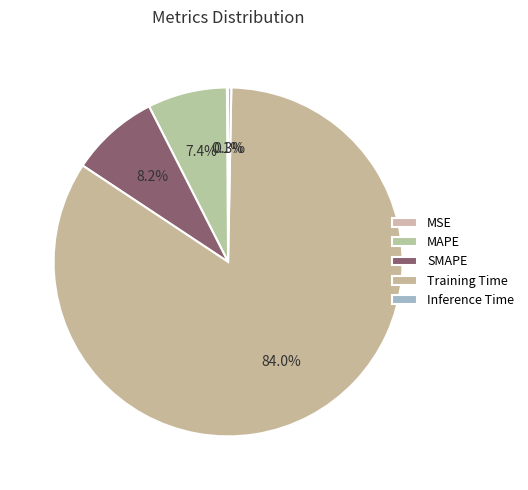

To the nearest percent, what is the difference between the largest and smallest slice percentages?

84%